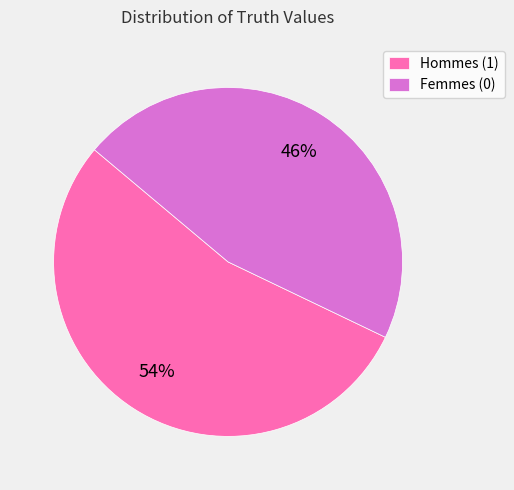

To the nearest percent, what percentage of the pie is Hommes (1)?

54%